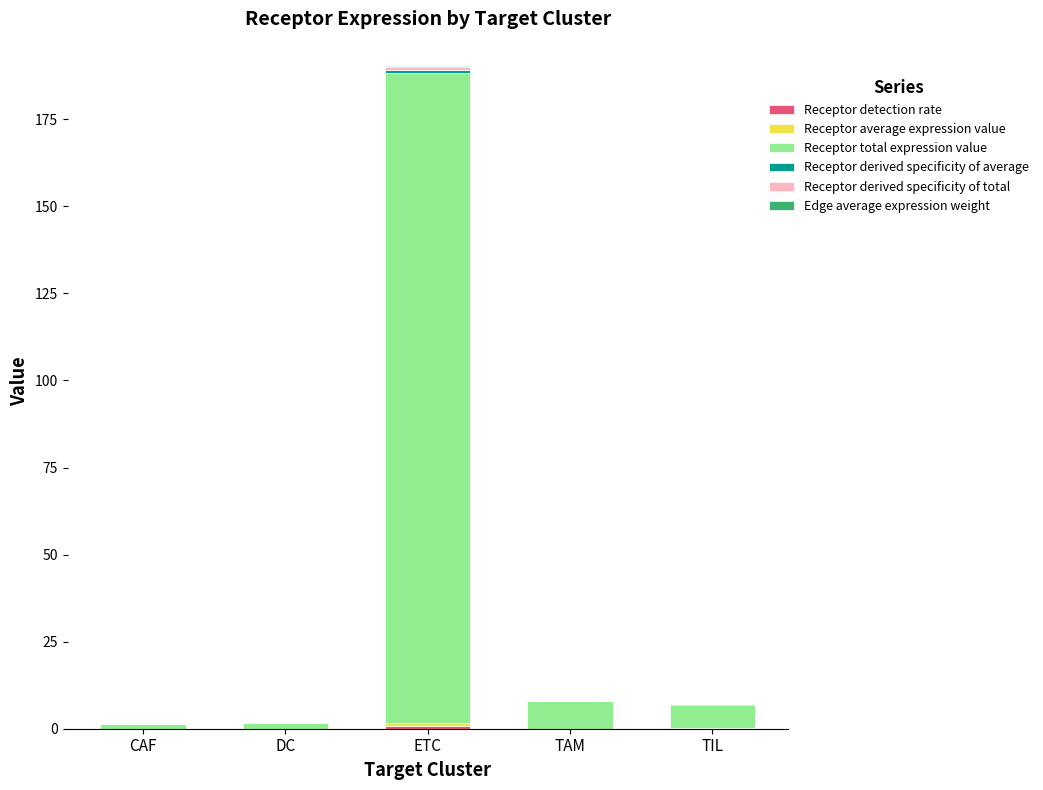

At which category is the sum across all series the highest?

ETC